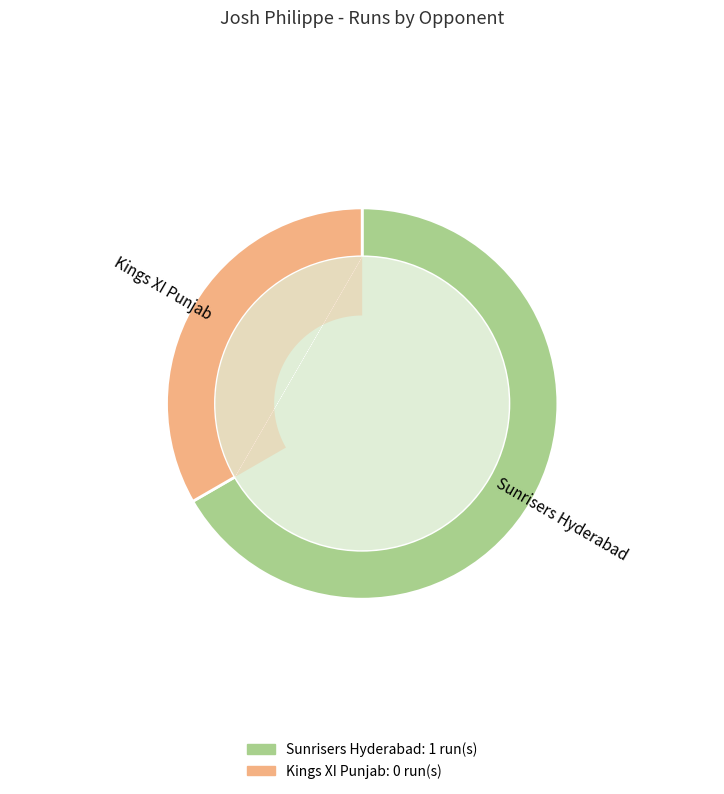

Does Kings XI Punjab account for over 50% of the chart?

No